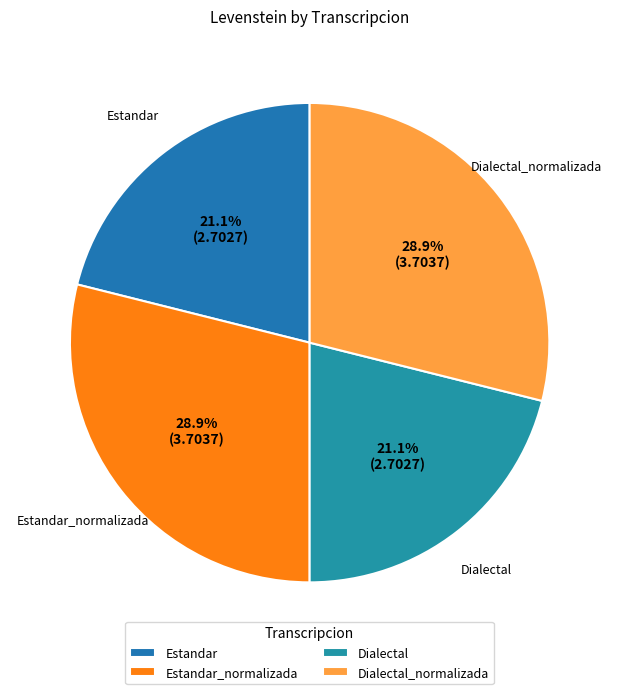

How many segments does this pie chart have?

4